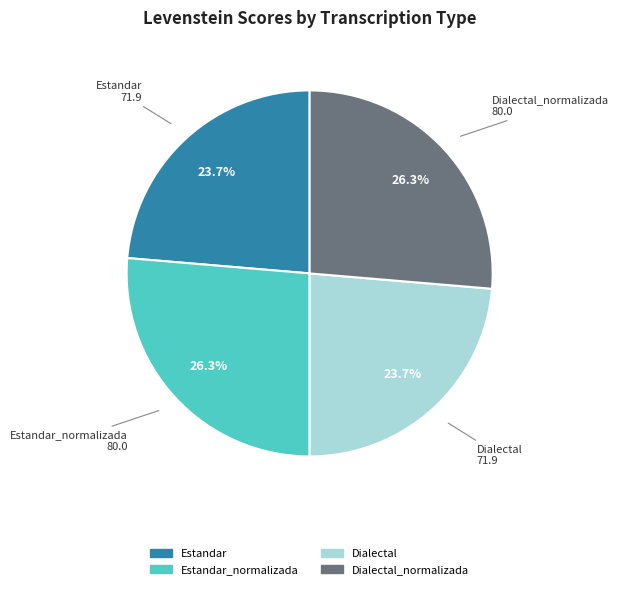

Does any single category account for the majority?

No